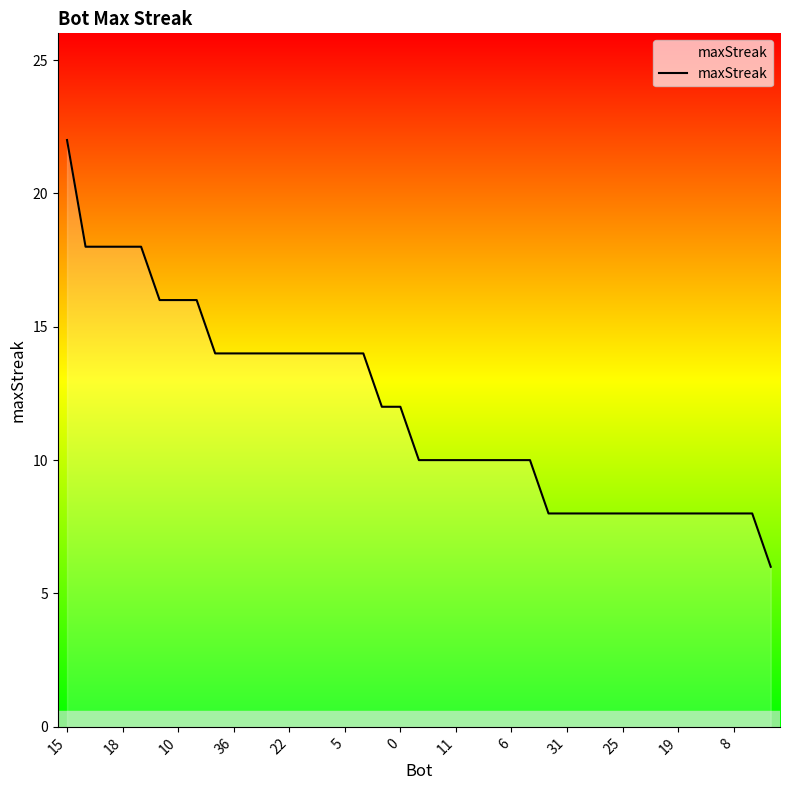

What is the maximum value shown in the chart?

22